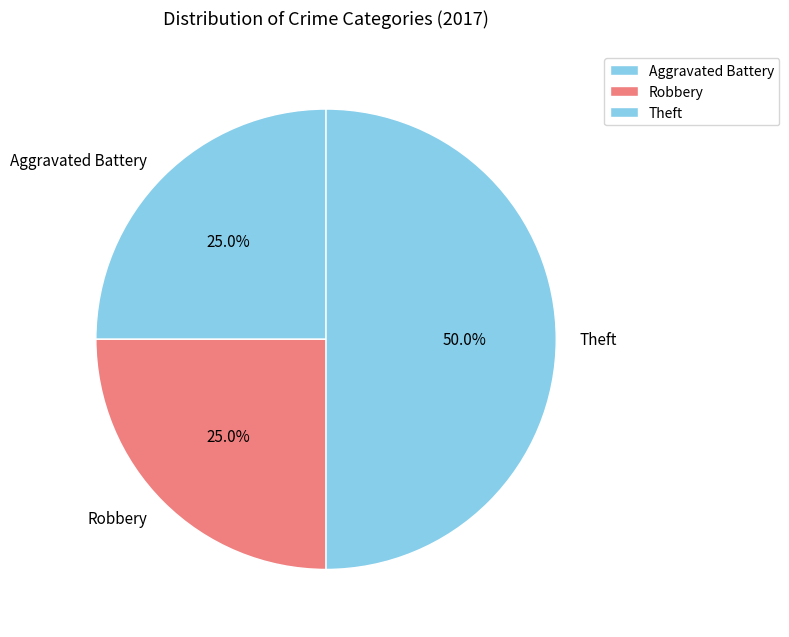

To the nearest percent, what portion does Aggravated Battery represent?

25%